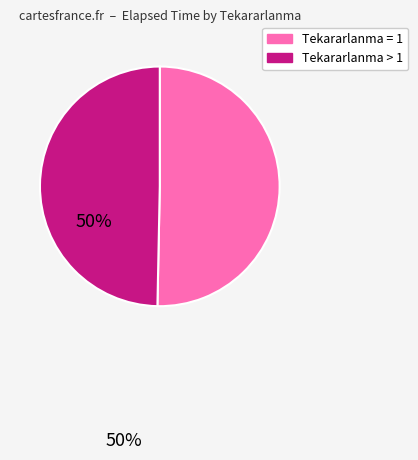

Does any single category account for the majority?

Yes